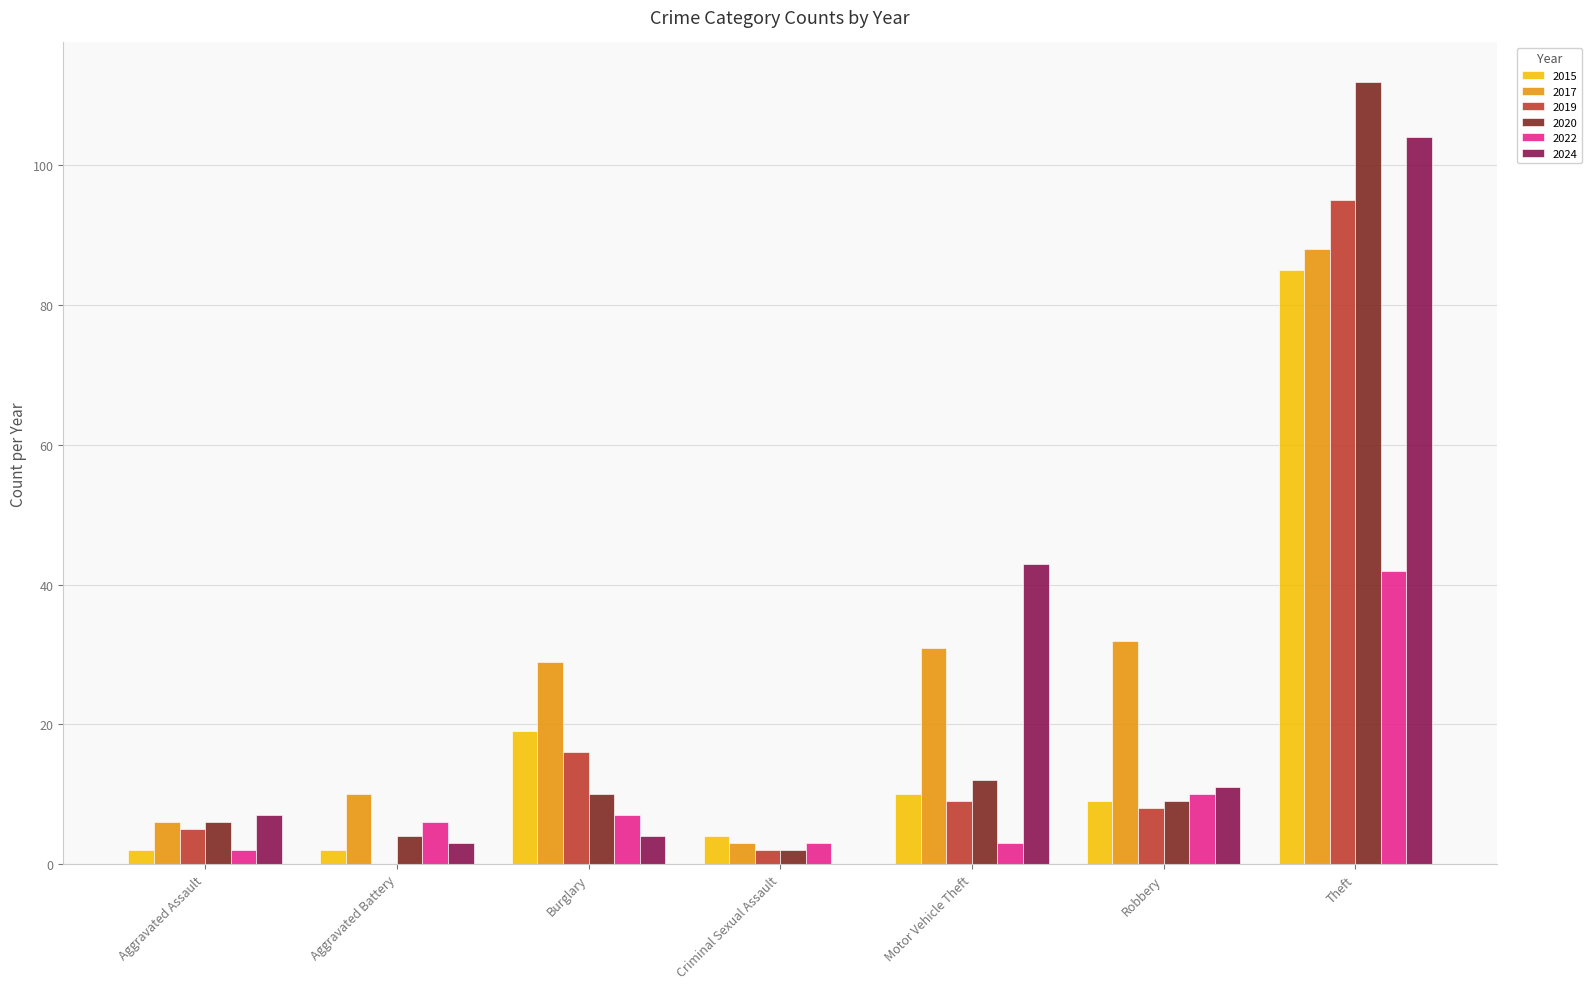

What are all the series names shown in the legend?

2015, 2017, 2019, 2020, 2022, 2024